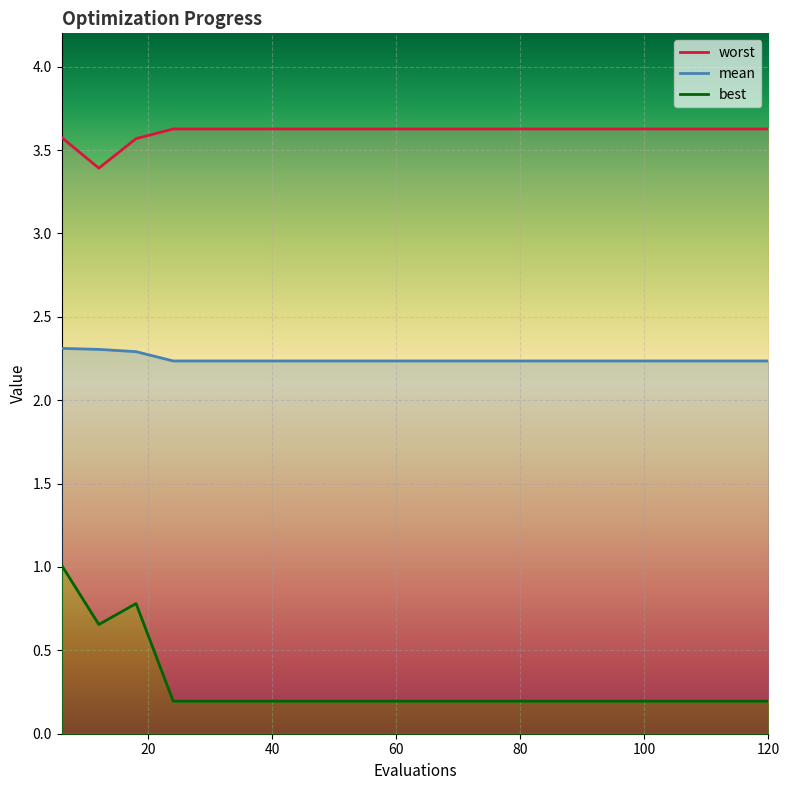

What is the approximate value of worst at 30?

3.6